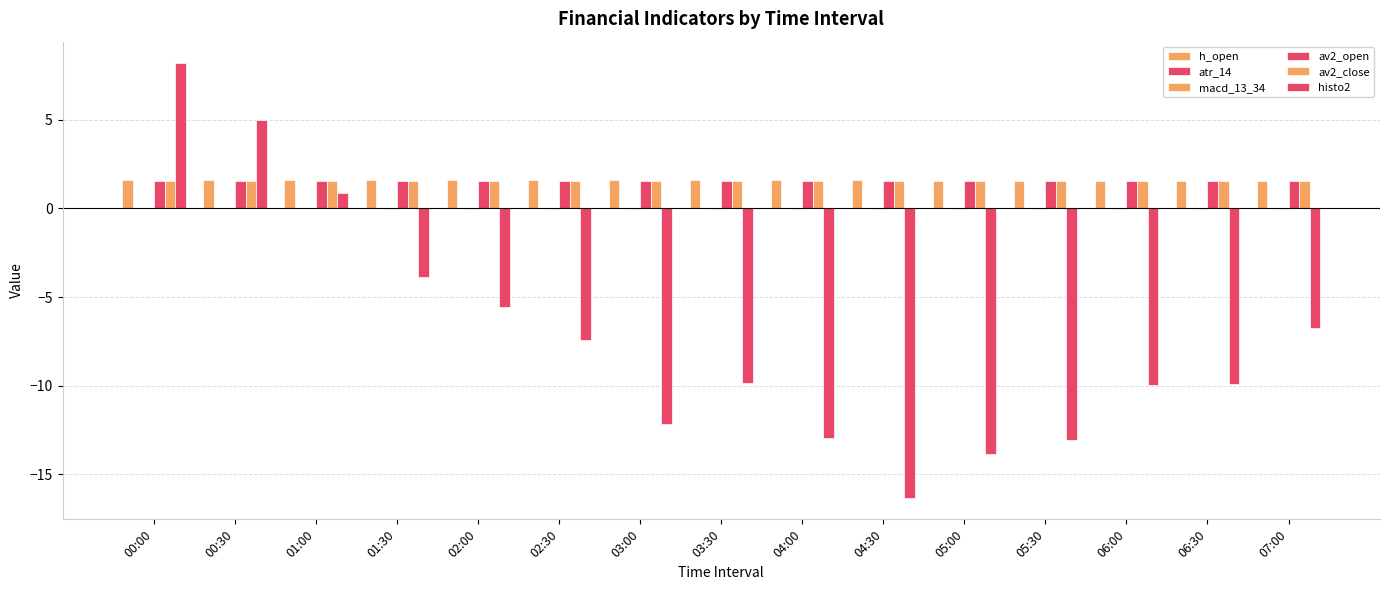

How many series are shown in this chart?

6